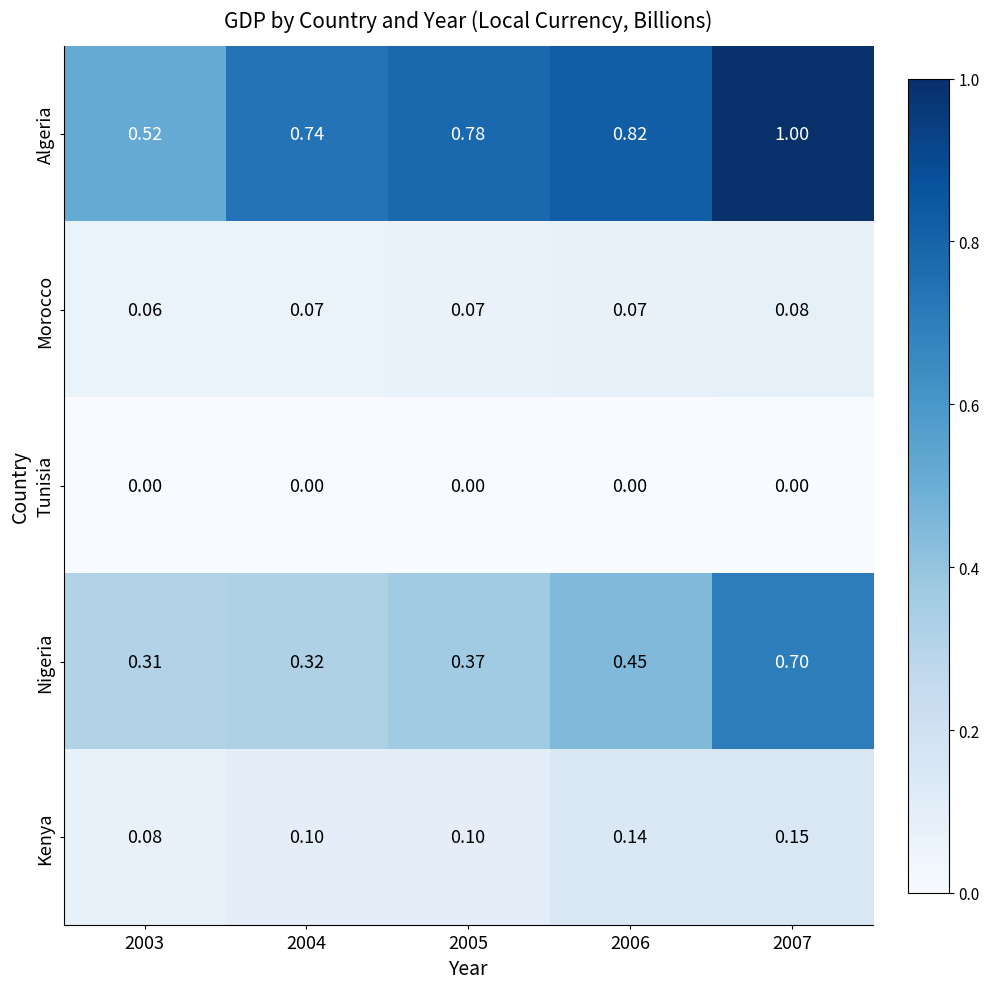

Which series has the largest range (max minus min)?

Algeria